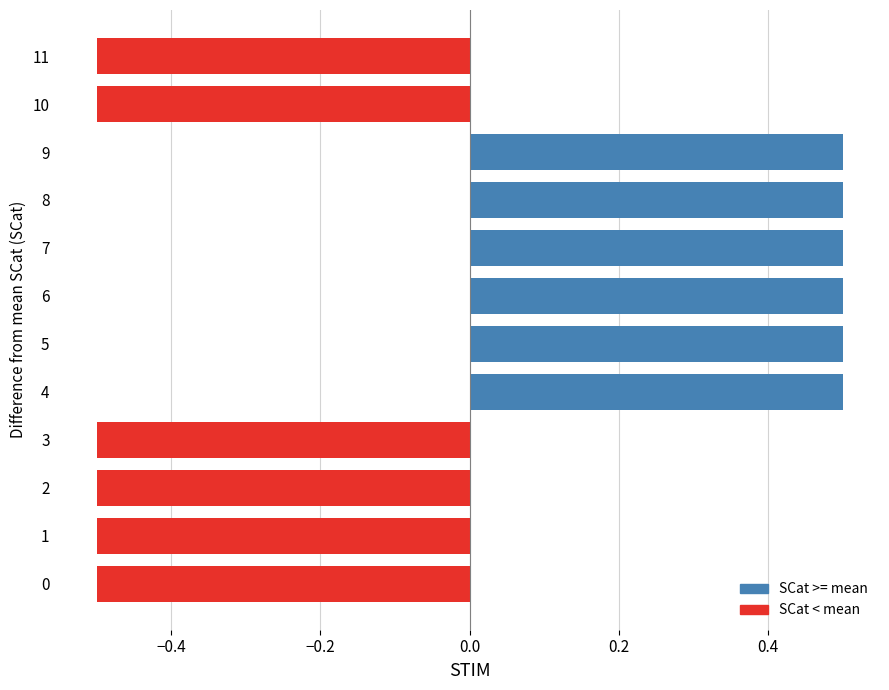

What is the difference between the maximum and minimum values?

1.0